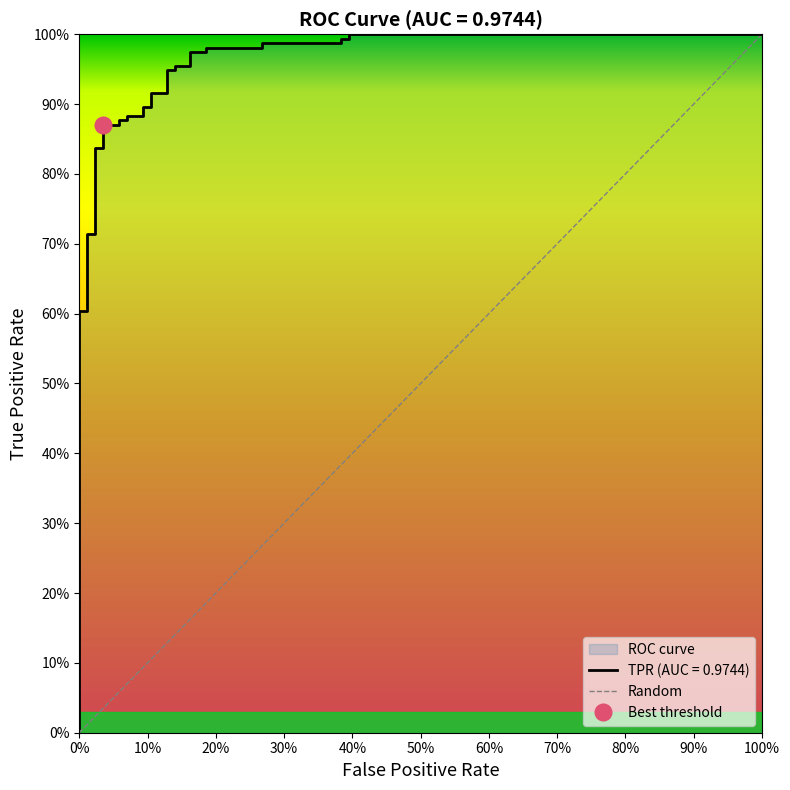

True or false: the data has more than 0 interior local peaks.

False